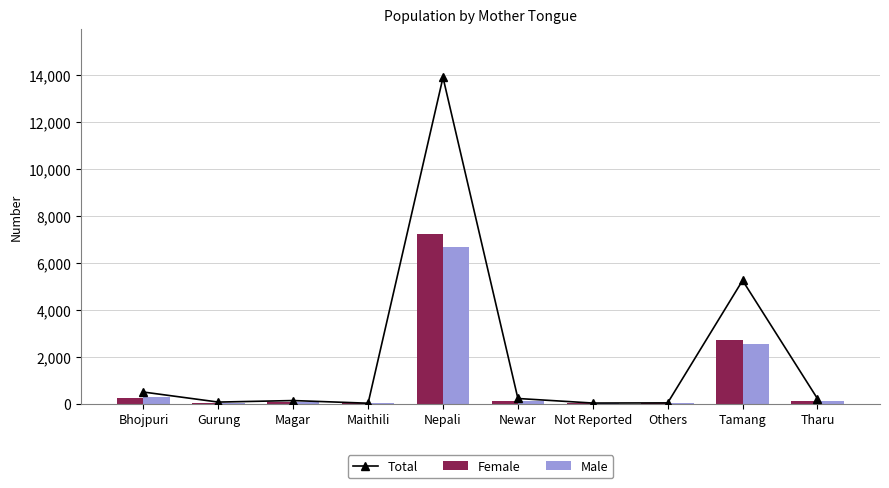

Which series changed the most between Not Reported and Tamang?

Total